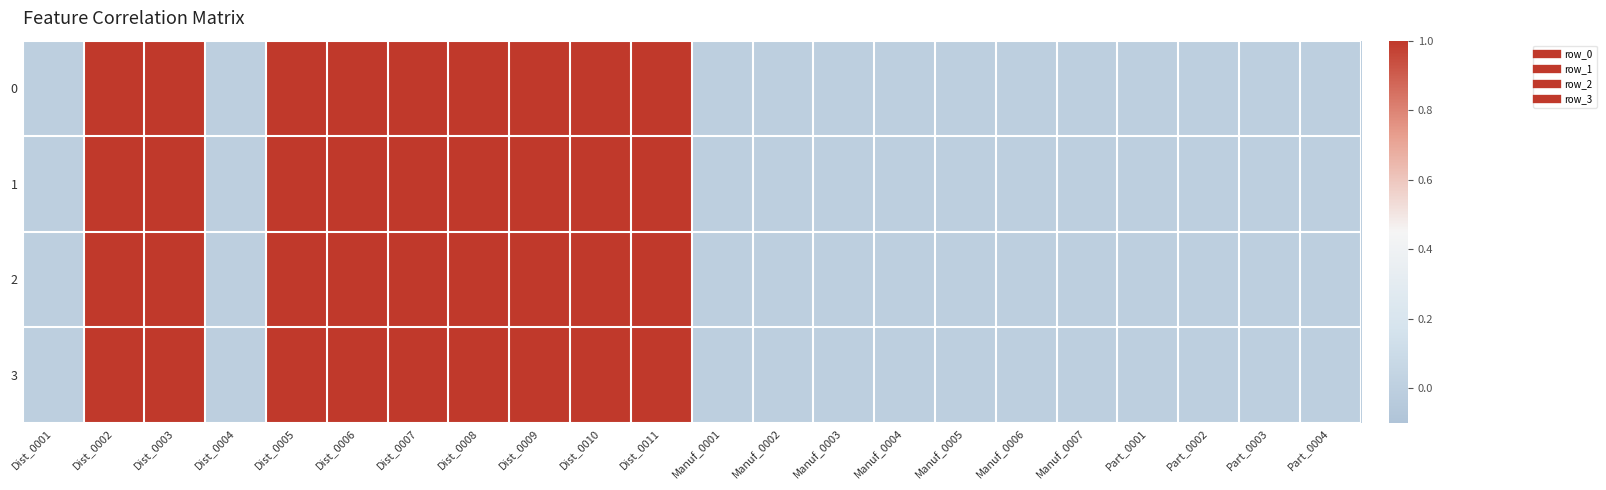

List the series in order of their peak value, lowest first.

0, 1, 2, 3